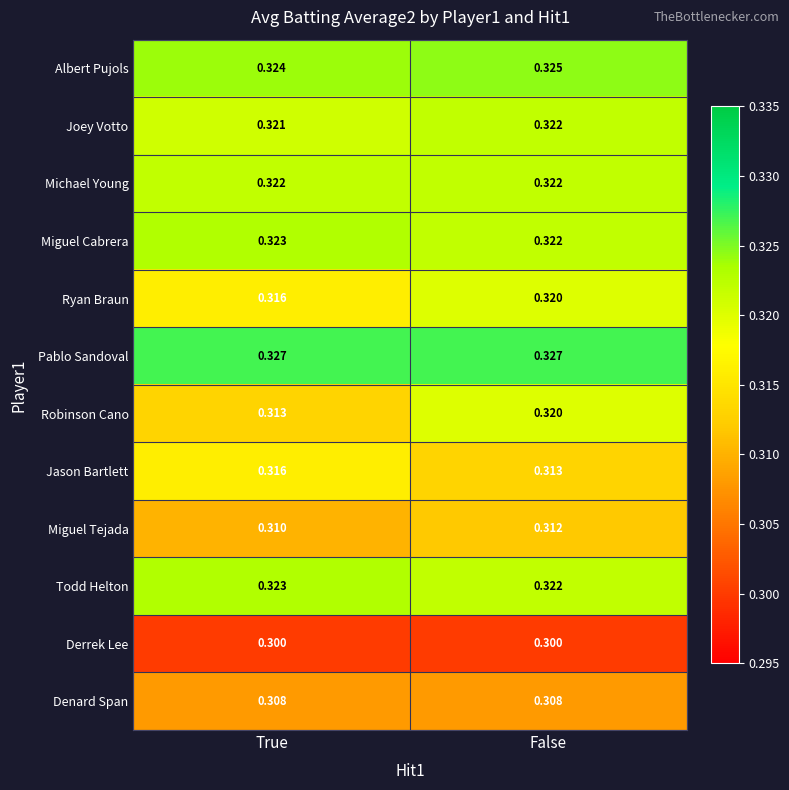

Between True and False, which series saw the biggest shift?

Robinson Cano